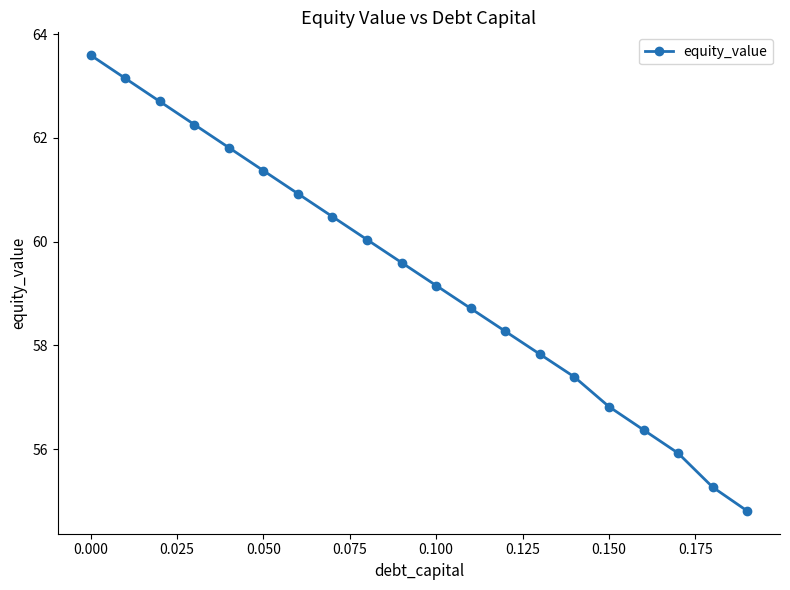

True or false: the data has more than 0 interior local peaks.

False